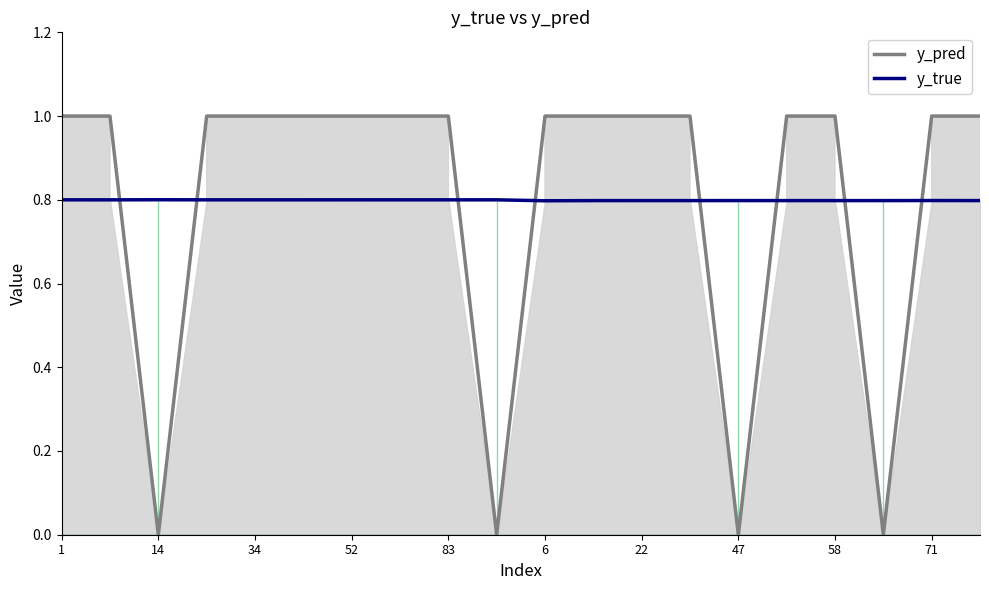

In y_pred, how many points are higher than both neighbors (excluding endpoints)?

5